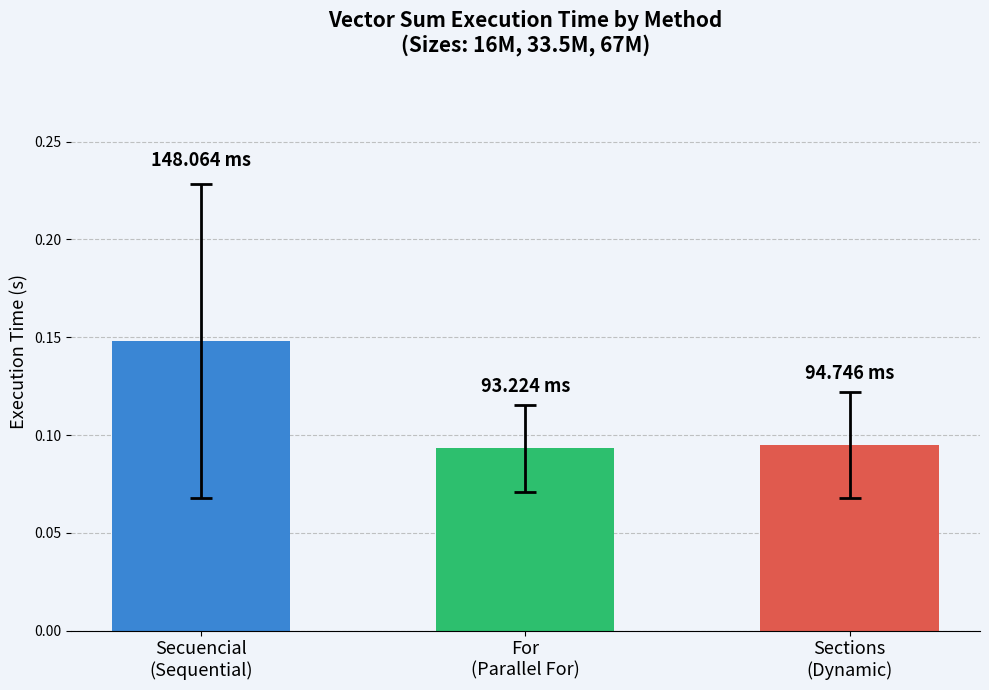

What is the difference between the second highest and minimum values in the Sections series?

0.1